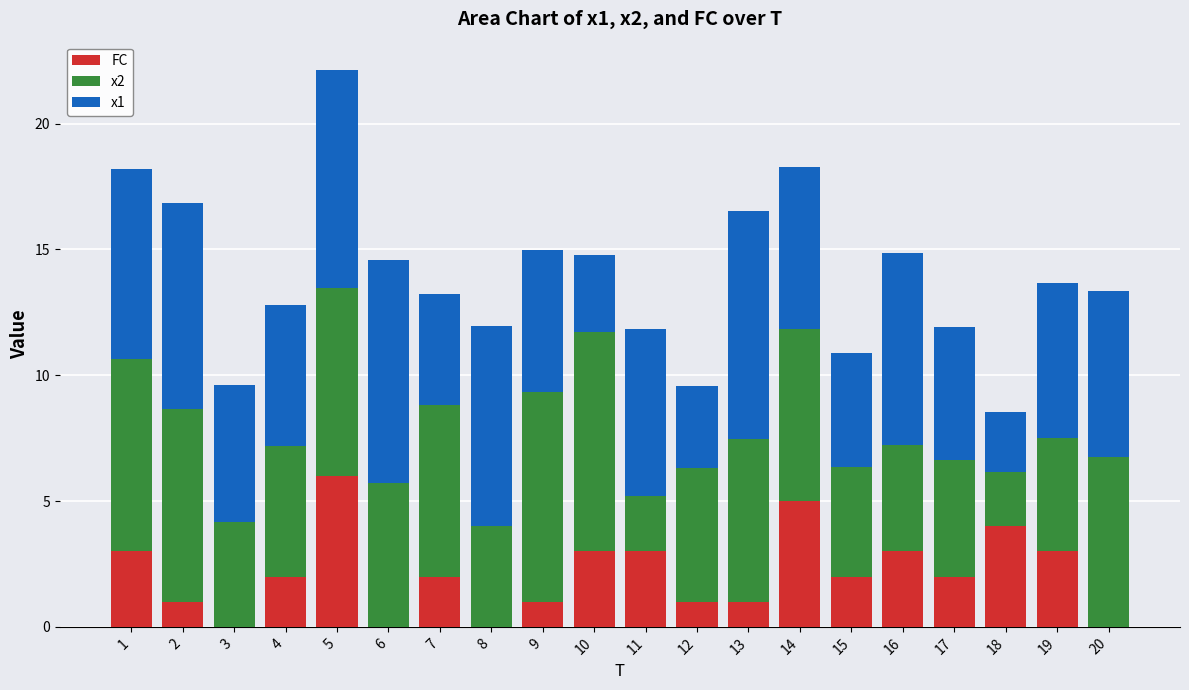

What is the sum of all FC values?

42.0